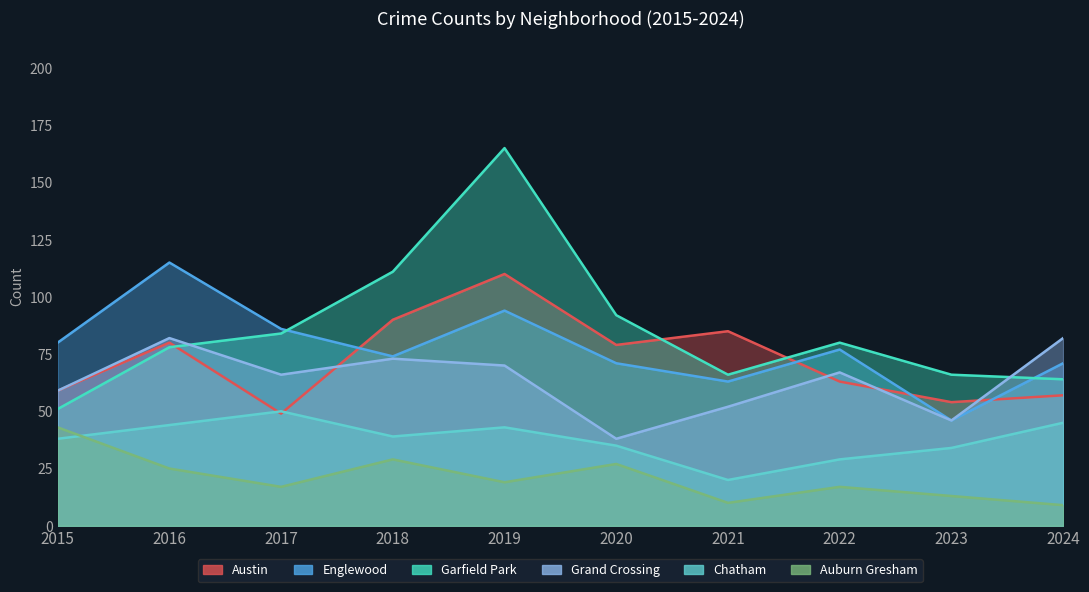

Count the number of data series in this chart.

6